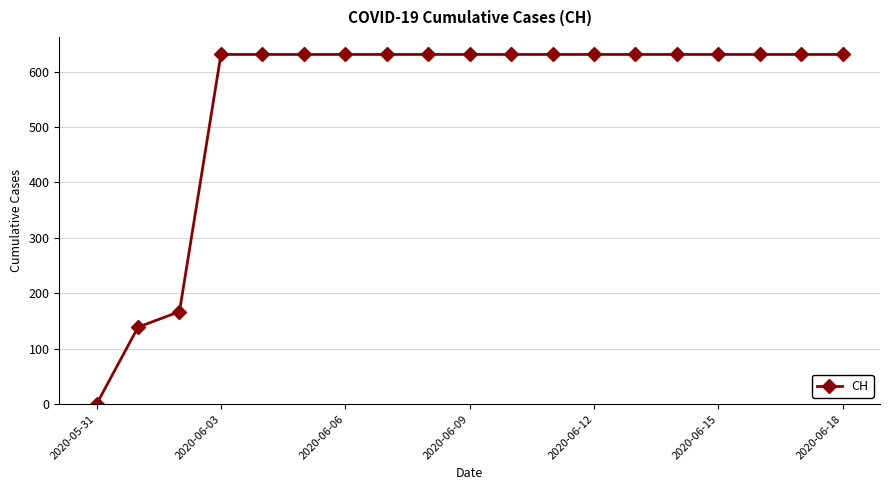

What is the greatest value displayed?

631